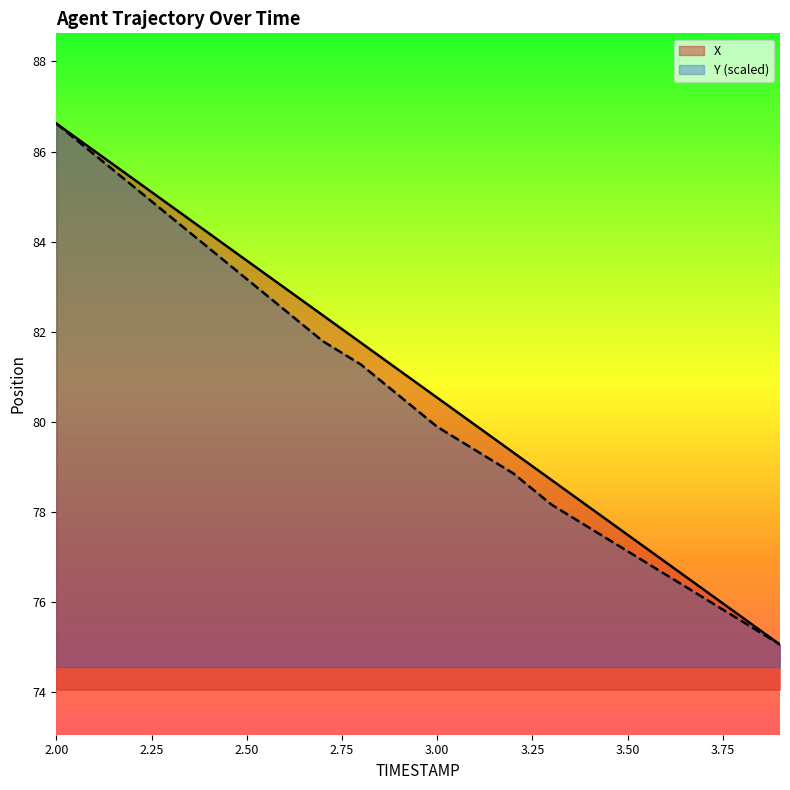

Is it true that X equals 108.0 at 2.6?

False